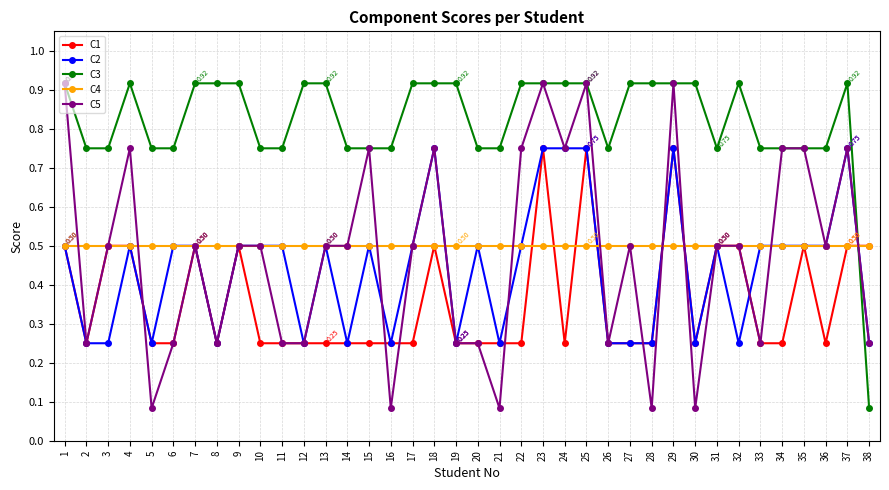

Which series has the largest total across all categories?

C3